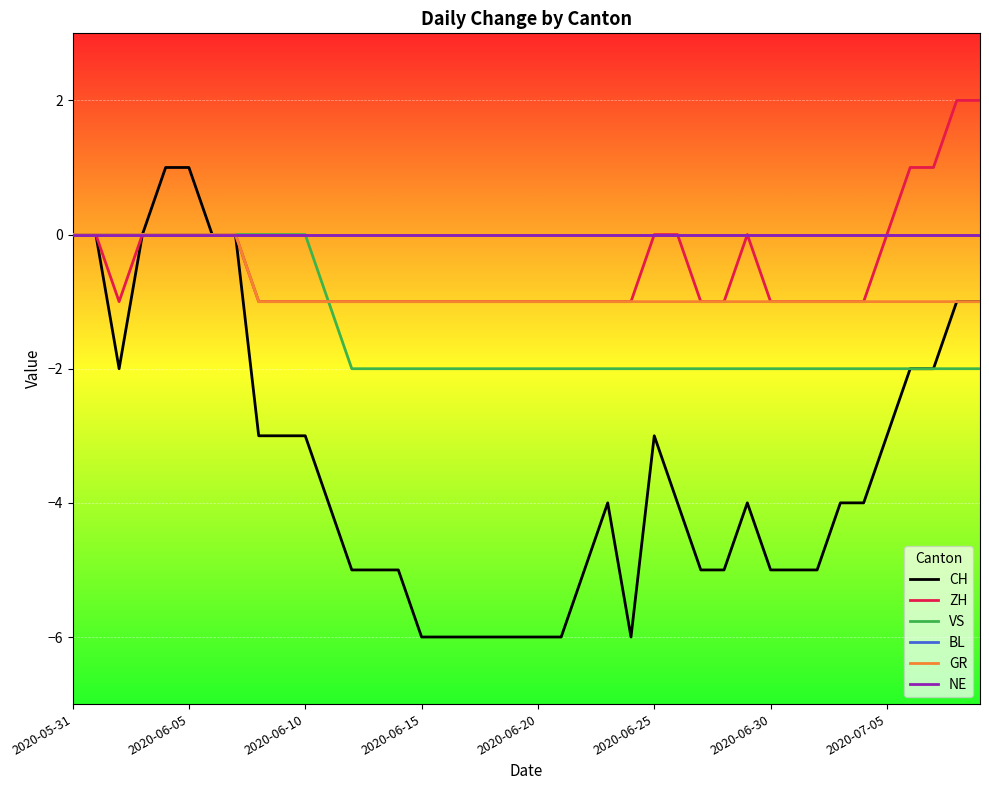

Reading right to left, list all the values displayed in this chart.

CH: -1	-1	-2	-2	-3	-4	-4	-5	-5	-5	-4	-5	-5	-4	-3	-6	-4	-5	-6	-6	-6	-6	-6	-6	-6	-5	-5	-5	-4	-3	-3	-3	0	0	1	1	0	-2	0	0
ZH: 2	2	1	1	0	-1	-1	-1	-1	-1	0	-1	-1	0	0	-1	-1	-1	-1	-1	-1	-1	-1	-1	-1	-1	-1	-1	-1	-1	-1	-1	0	0	0	0	0	-1	0	0
VS: -2	-2	-2	-2	-2	-2	-2	-2	-2	-2	-2	-2	-2	-2	-2	-2	-2	-2	-2	-2	-2	-2	-2	-2	-2	-2	-2	-2	-1	0	0	0	0	0	0	0	0	0	0	0
BL: 0	0	0	0	0	0	0	0	0	0	0	0	0	0	0	0	0	0	0	0	0	0	0	0	0	0	0	0	0	0	0	0	0	0	0	0	0	0	0	0
GR: -1	-1	-1	-1	-1	-1	-1	-1	-1	-1	-1	-1	-1	-1	-1	-1	-1	-1	-1	-1	-1	-1	-1	-1	-1	-1	-1	-1	-1	-1	-1	-1	0	0	0	0	0	0	0	0
NE: 0	0	0	0	0	0	0	0	0	0	0	0	0	0	0	0	0	0	0	0	0	0	0	0	0	0	0	0	0	0	0	0	0	0	0	0	0	0	0	0